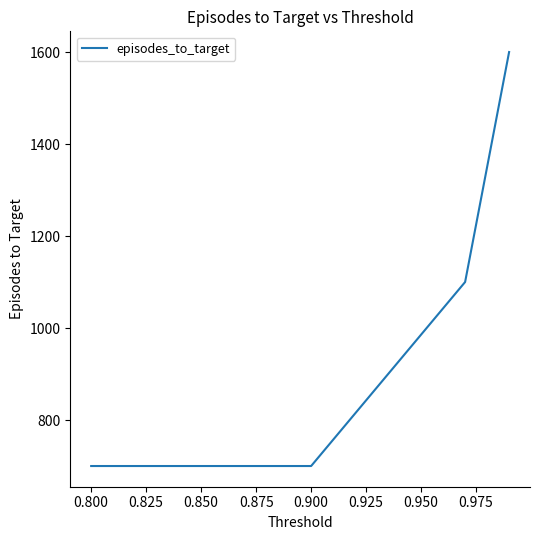

True or false: the data has more than 1 interior local peaks.

False